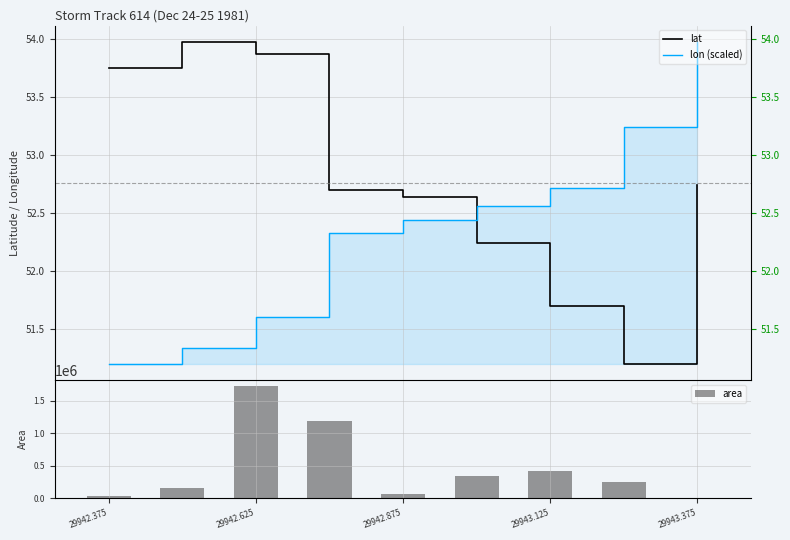

What is the sum of all area values?

4204375